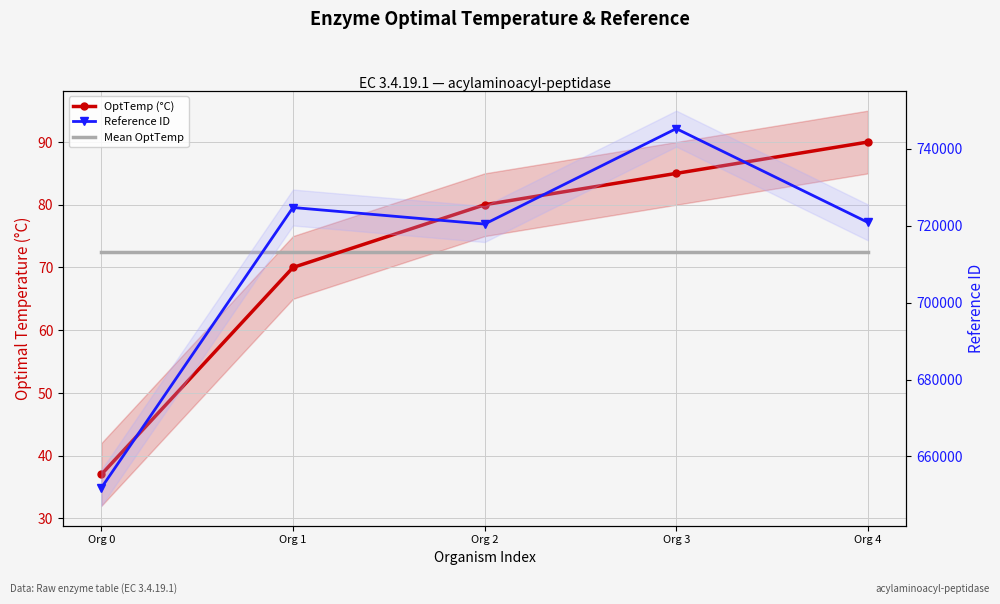

What is the approximate value of Mean OptTemp at Org 2?

72.4